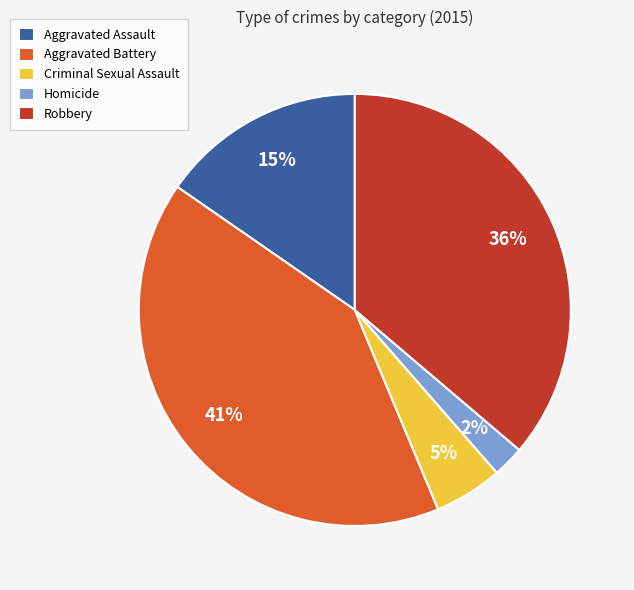

To the nearest percent, what percentage of the pie is Aggravated Battery?

41%